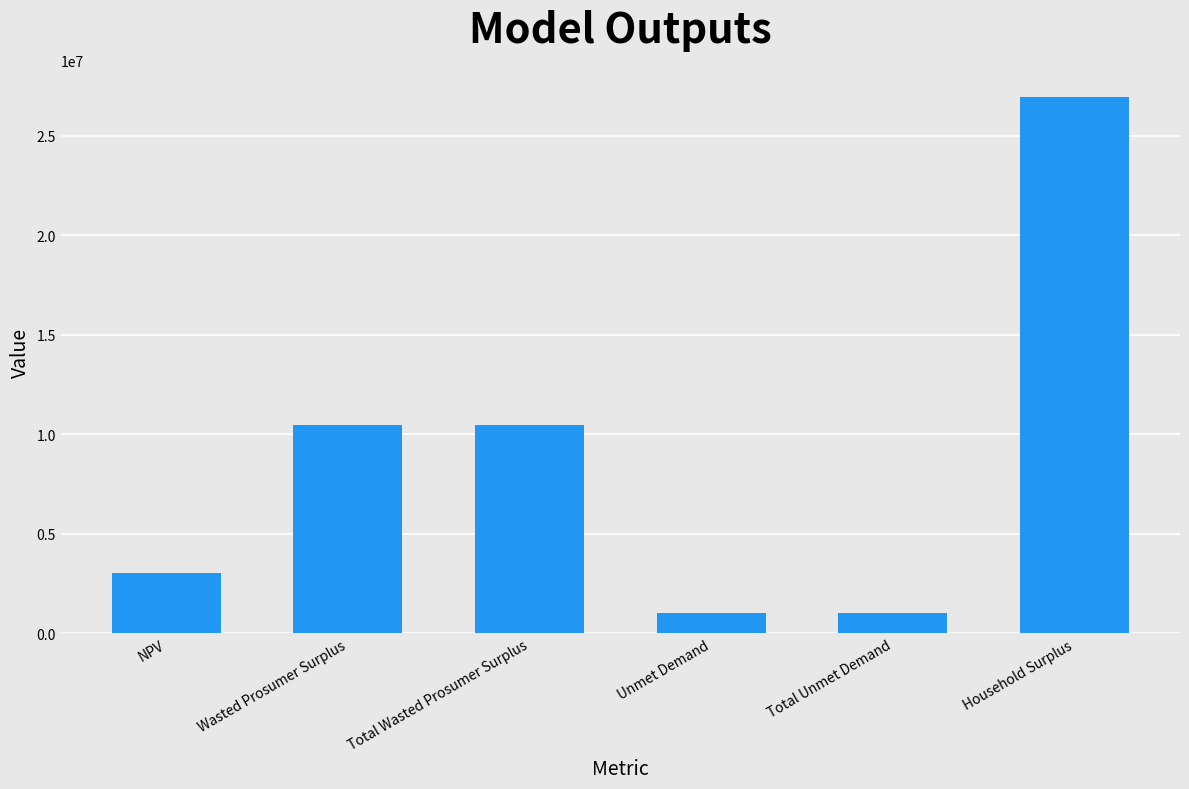

Approximately how many times larger is the value at NPV compared to Unmet Demand?

2.9